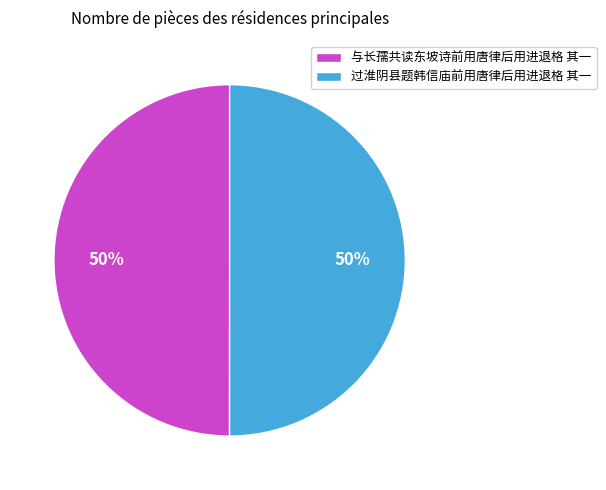

To the nearest percent, what percentage of the pie is 过淮阴县题韩信庙前用唐律后用进退格 其一?

50%